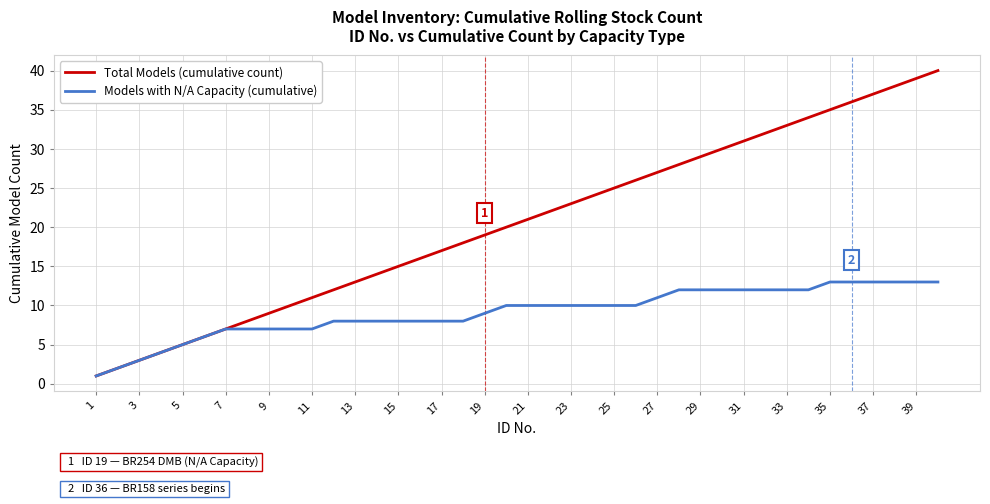

Rank the series by their average value, from highest to lowest.

Total Models (cumulative count), Models with N/A Capacity (cumulative)